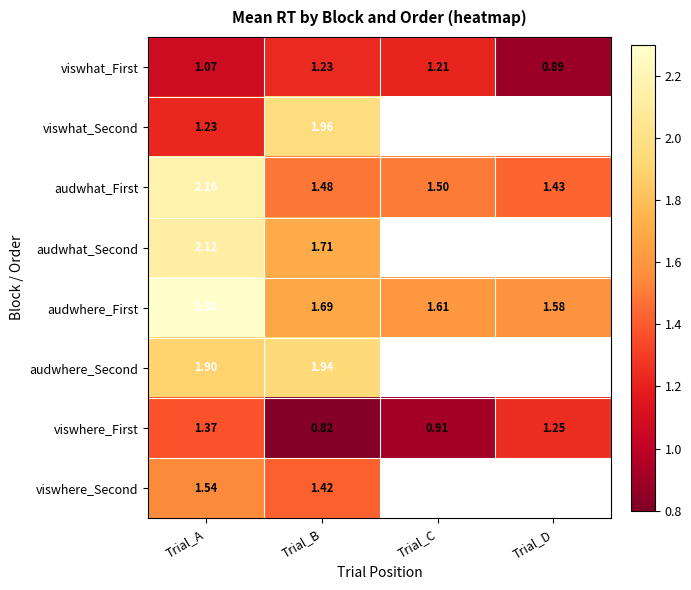

At how many categories does at least one series exceed 1?

4